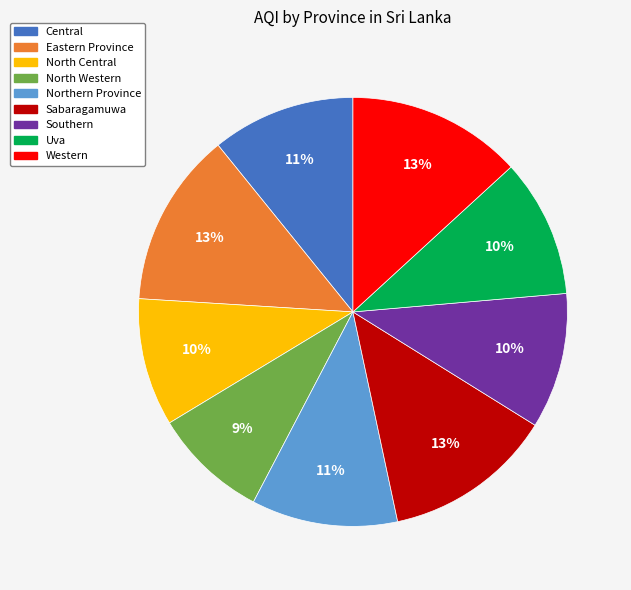

To the nearest percent, what percentage of the pie is Southern?

10%